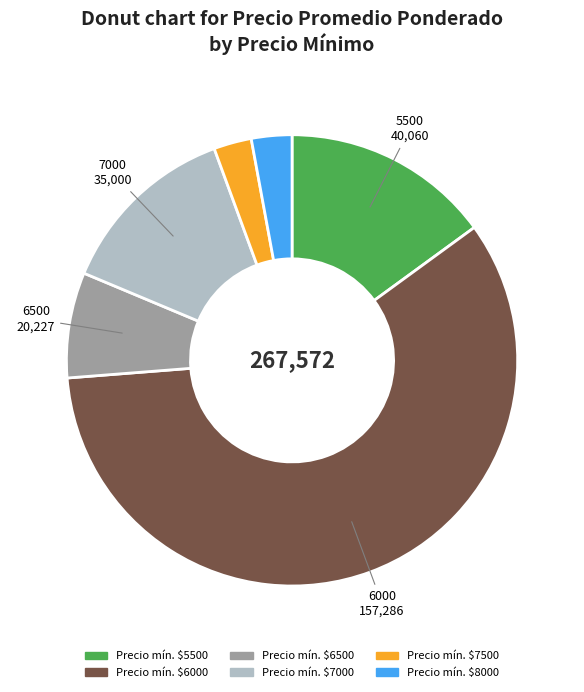

Is there any slice that represents more than half of the pie?

Yes